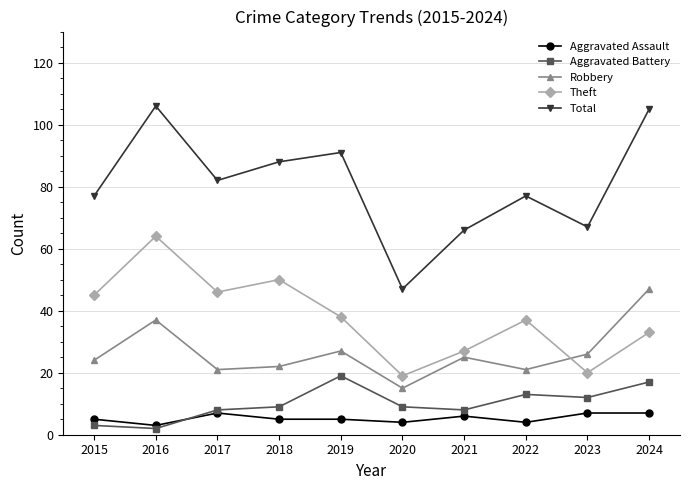

Reading left to right, what are all the values shown in this chart?

Aggravated Assault: 5	3	7	5	5	4	6	4	7	7
Aggravated Battery: 3	2	8	9	19	9	8	13	12	17
Robbery: 24	37	21	22	27	15	25	21	26	47
Theft: 45	64	46	50	38	19	27	37	20	33
Total: 77	106	82	88	91	47	66	77	67	105